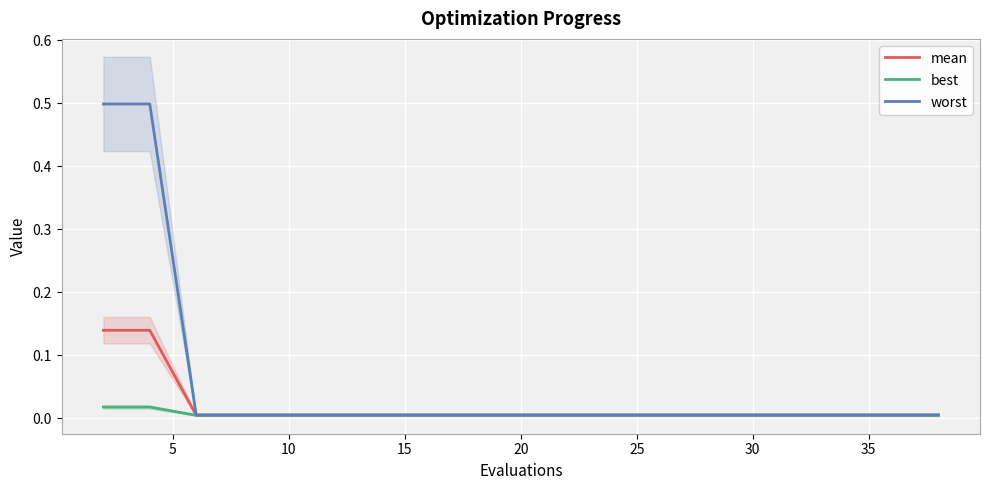

True or false: mean and best cross at least once.

False